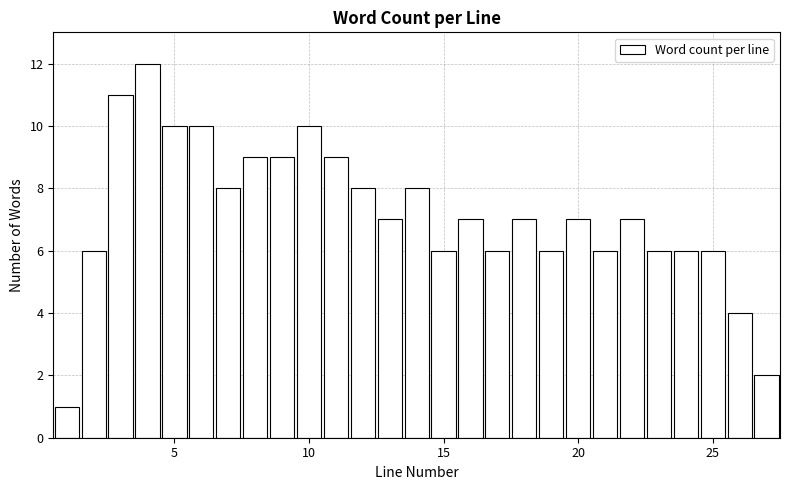

Around what value on the x-axis is the tallest bar? Give the approximate position of its centre, as read against the axis.

4.0